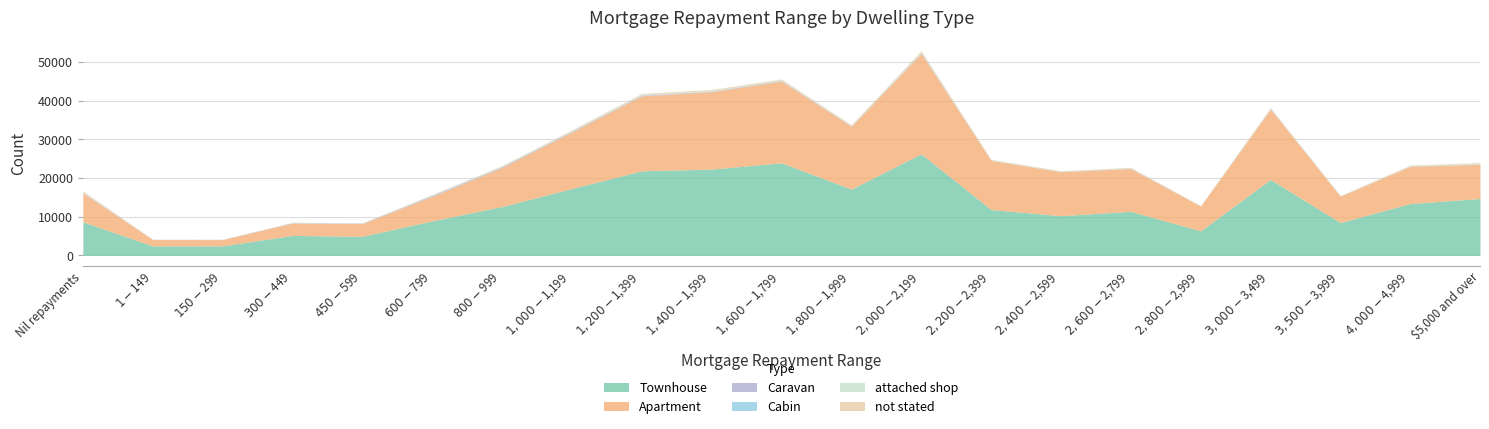

After their last crossing, which series has the higher values: Apartment or Townhouse?

Townhouse